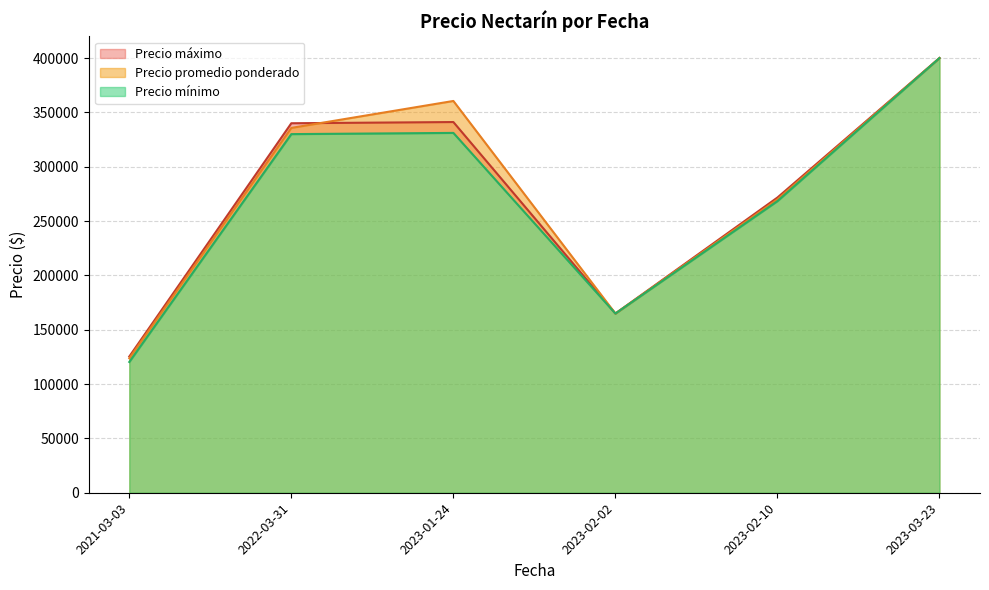

What are all the series names shown in the legend?

Precio promedio ponderado, Precio máximo, Precio mínimo